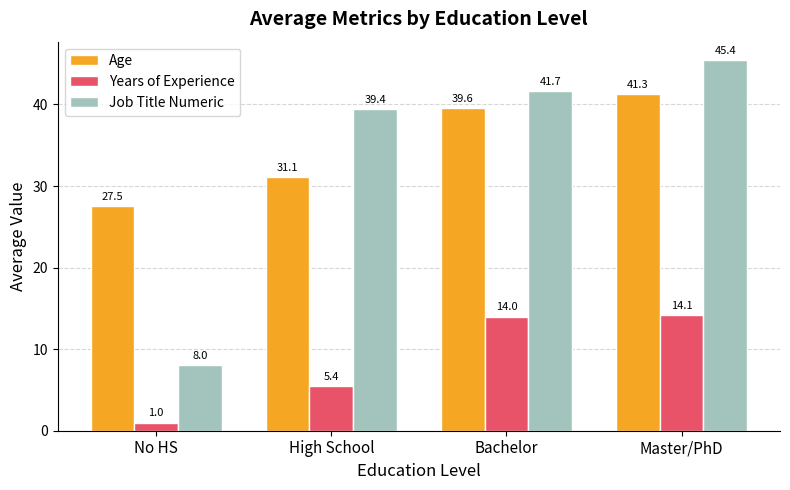

List the labels in order of Years of Experience value, largest first.

Master/PhD, Bachelor, High School, No HS